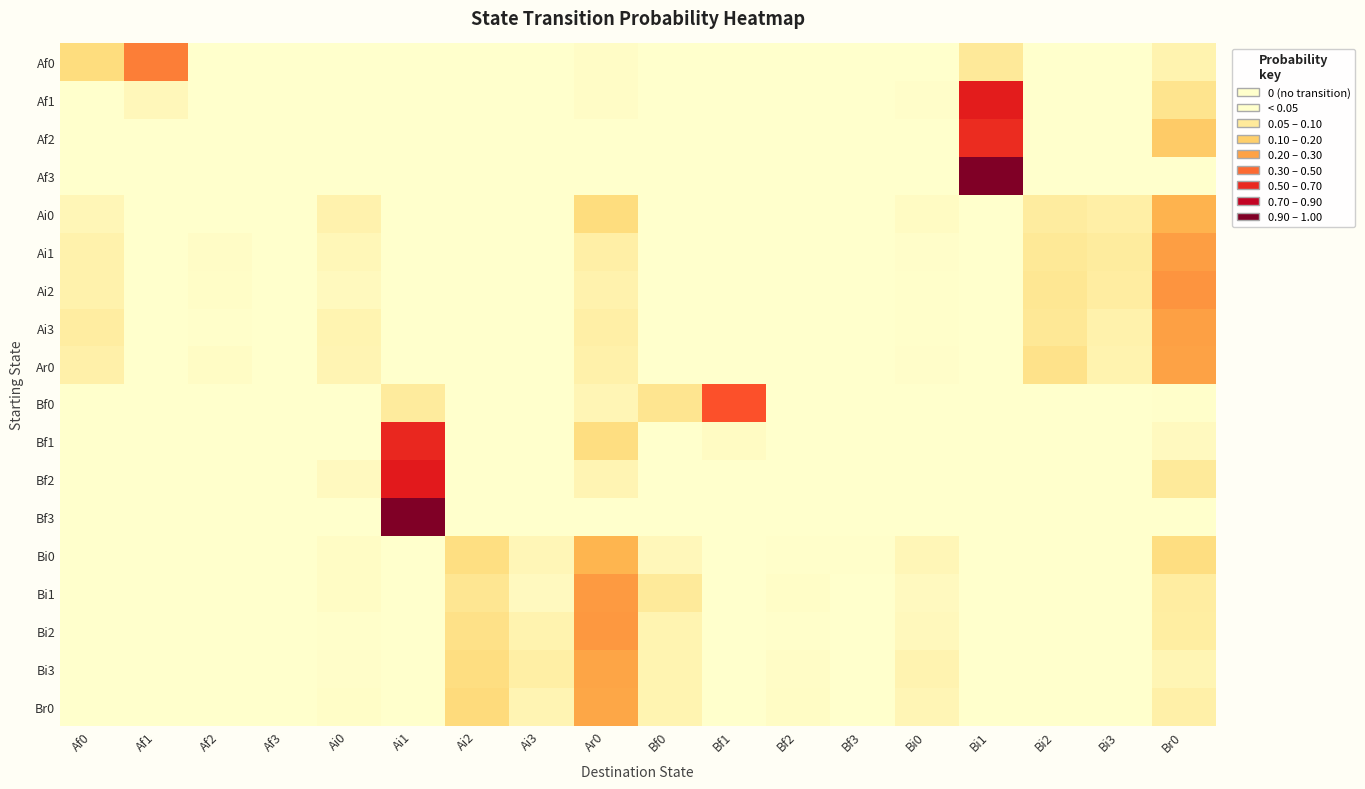

Which has a higher value, Bf2 or Ai1?

Bf2